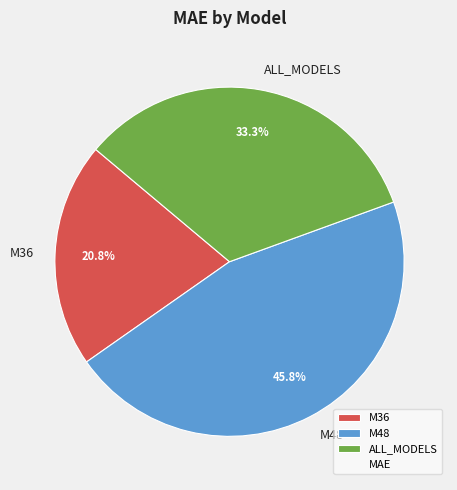

True or false: M36 accounts for 21% of the total.

True